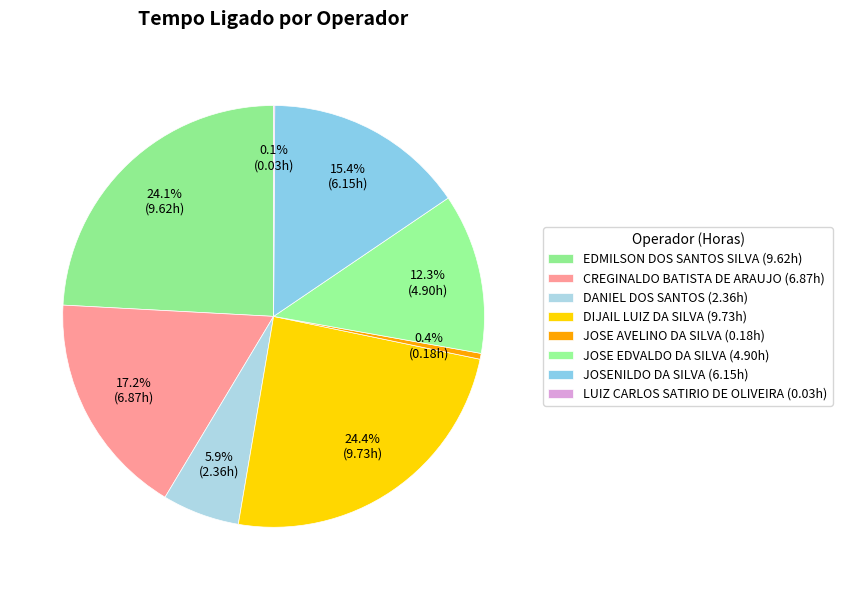

To the nearest percent, what is the average slice percentage?

12%